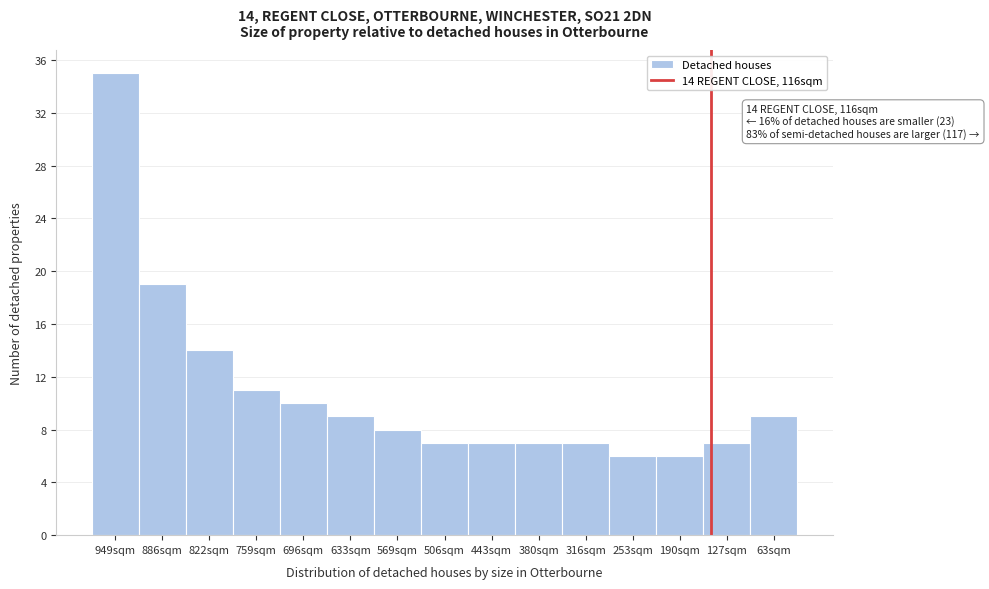

Reading right to left, list all the values displayed in this chart.

63sqm=9	127sqm=7	190sqm=6	253sqm=6	316sqm=7	380sqm=7	443sqm=7	506sqm=7	569sqm=8	633sqm=9	696sqm=10	759sqm=11	822sqm=14	886sqm=19	949sqm=35